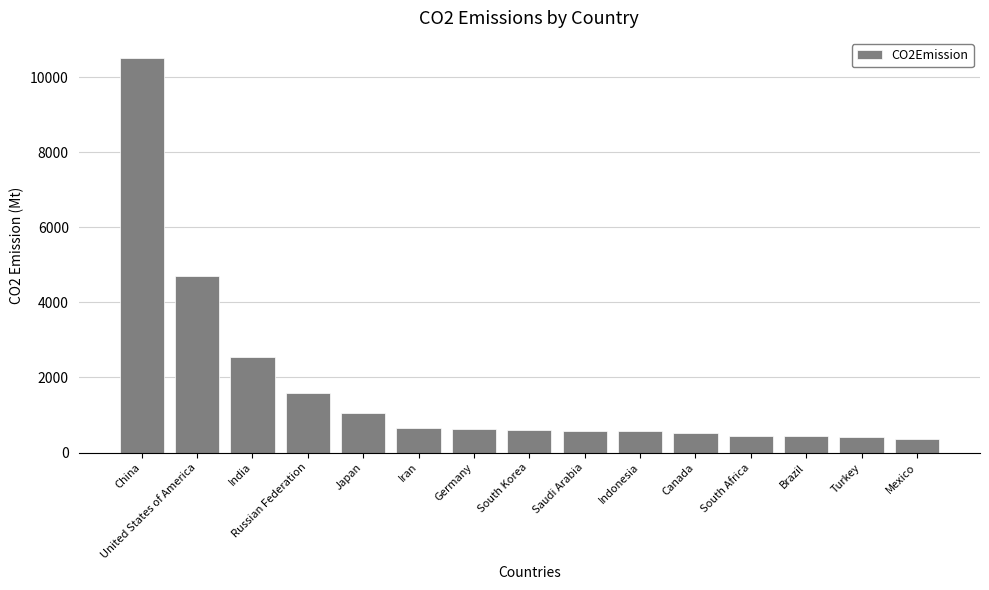

How many data points are less than 603?

7